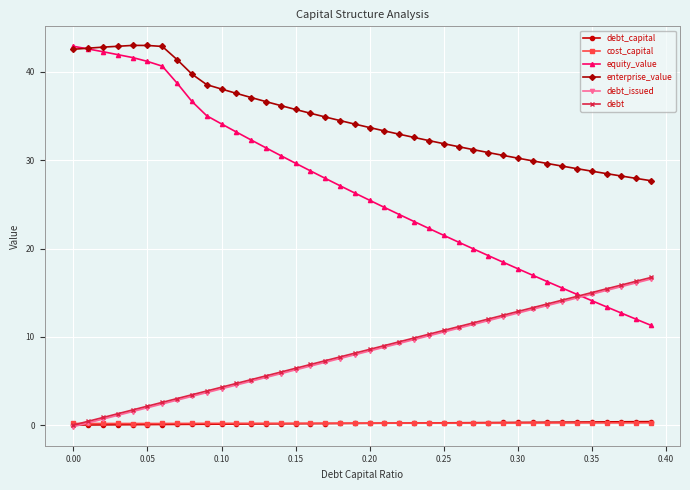

What is the highest value of the debt_capital series?

0.4